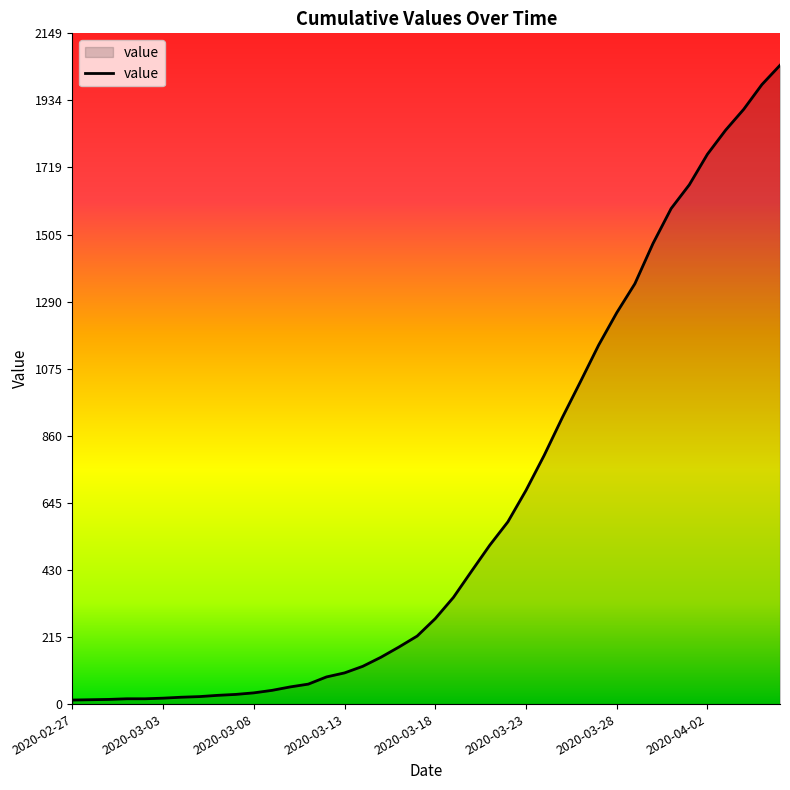

What is the smallest value displayed?

13